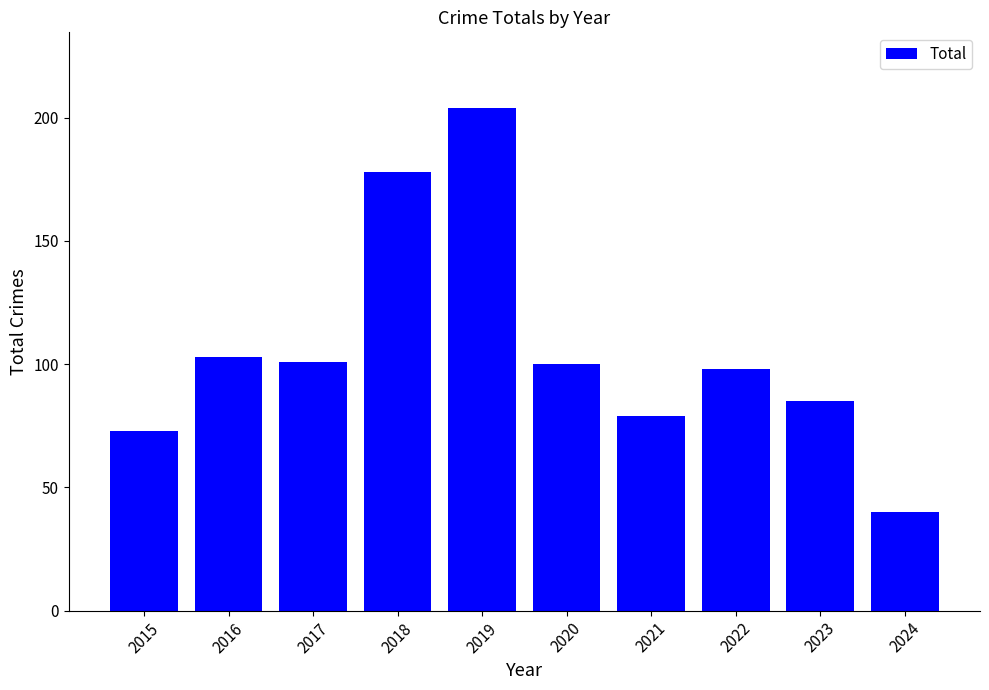

At which label does the data first exceed 100?

2016